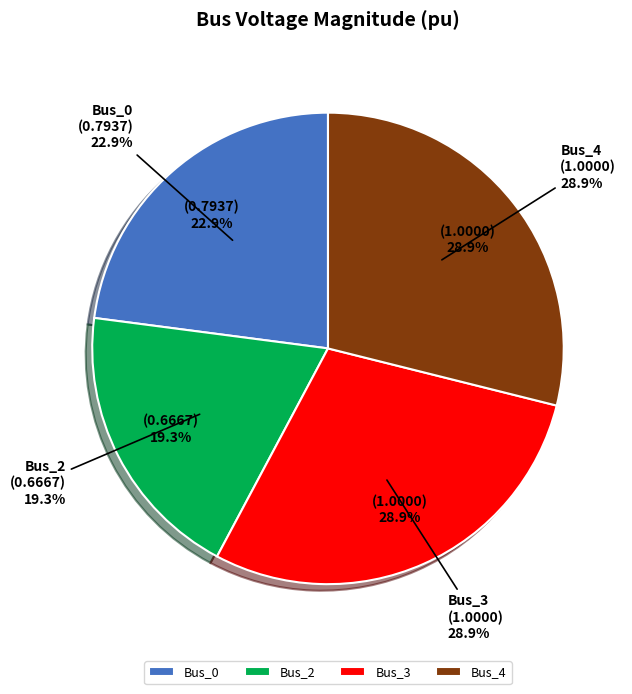

Is it true that Bus_1 is 1% of the pie?

False